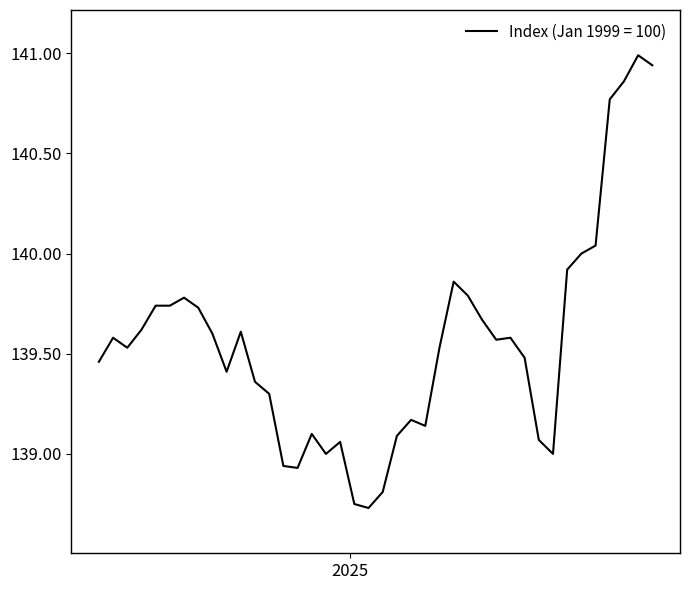

Count the number of categories in the chart.

40